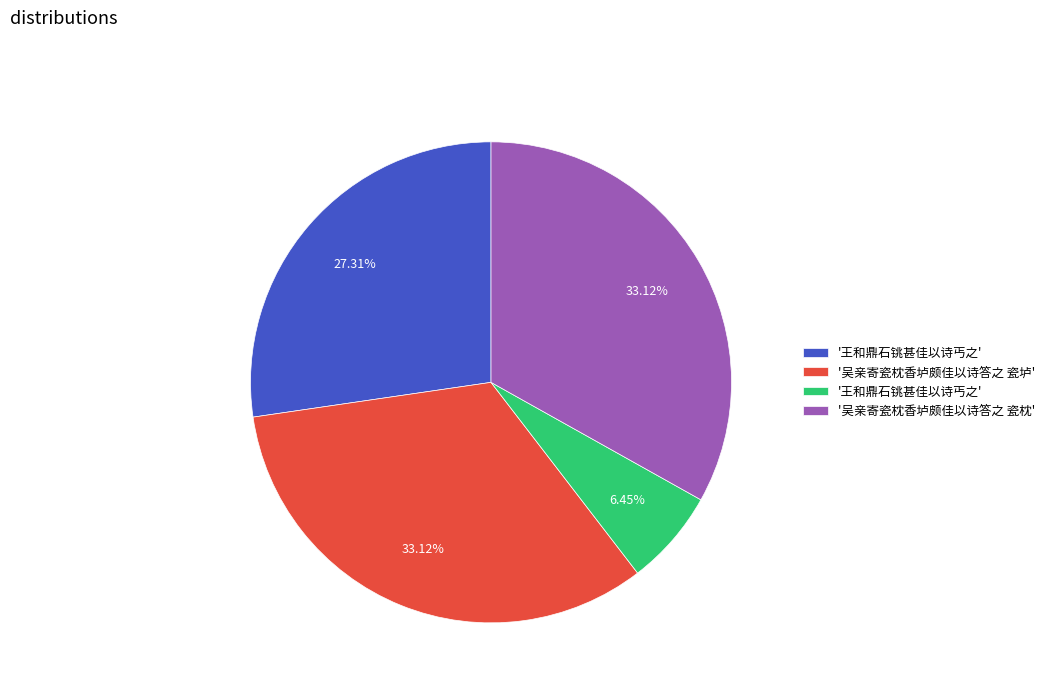

Is there any slice that represents more than half of the pie?

No